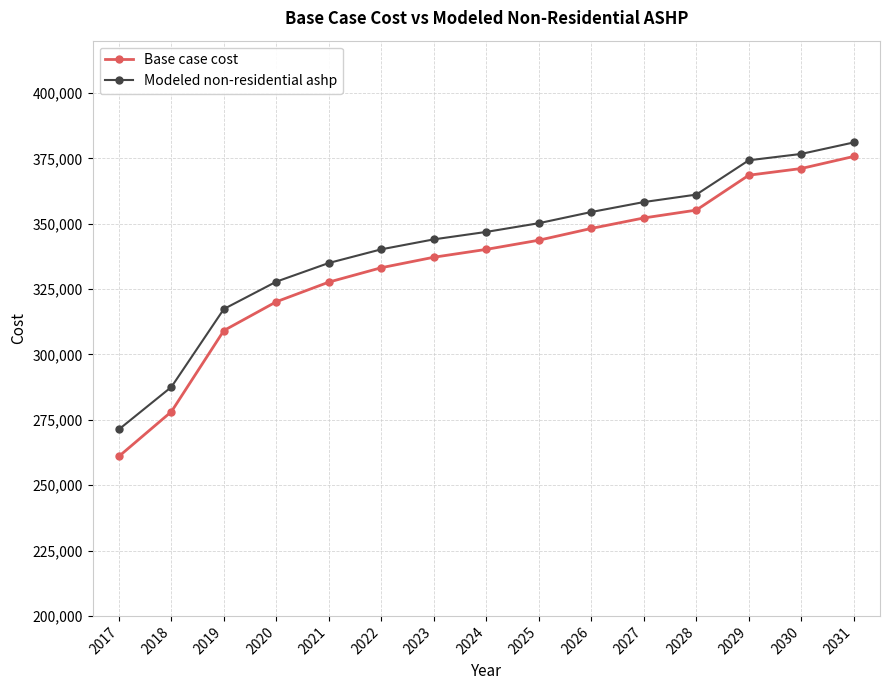

The Modeled non-residential ashp series shows 344008.1 at 2023. True or false?

True